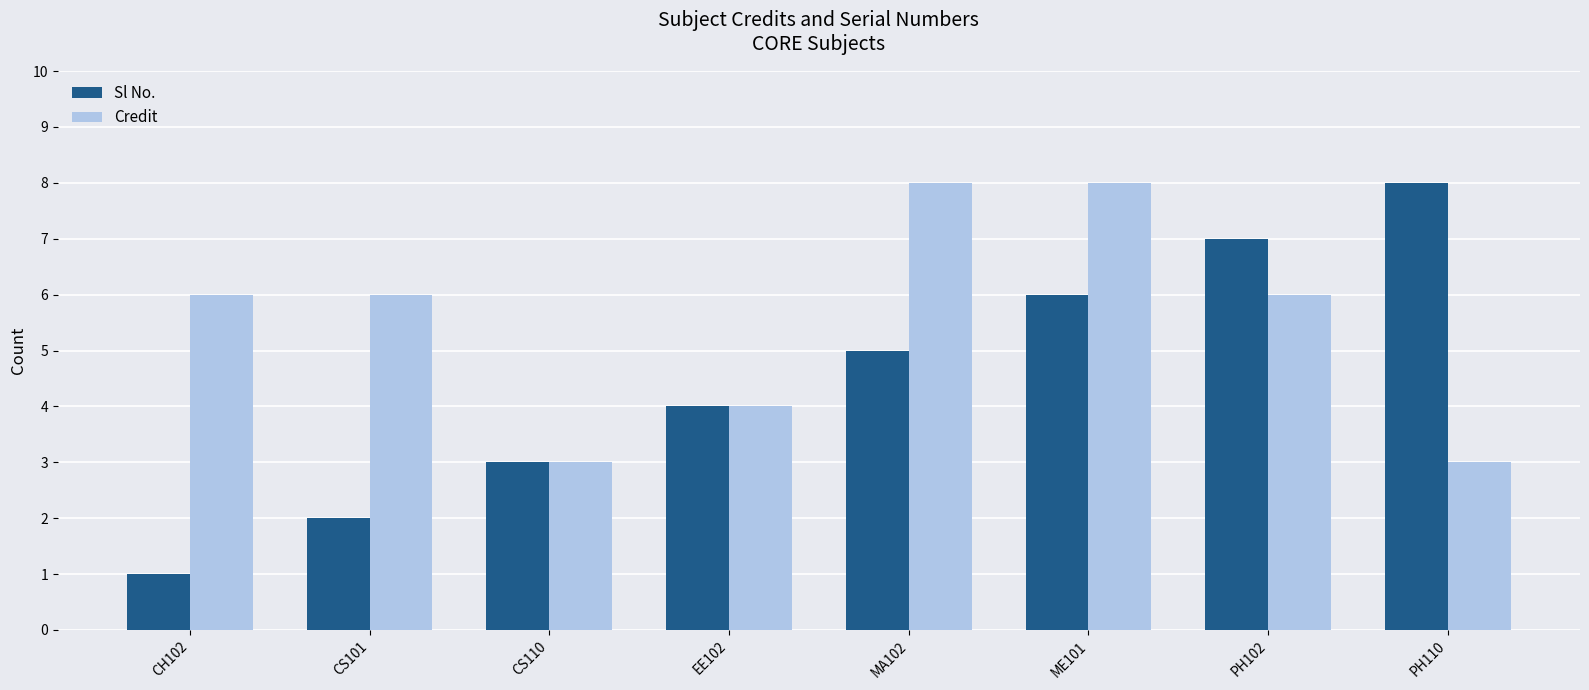

At which category is the sum across all series the highest?

ME101